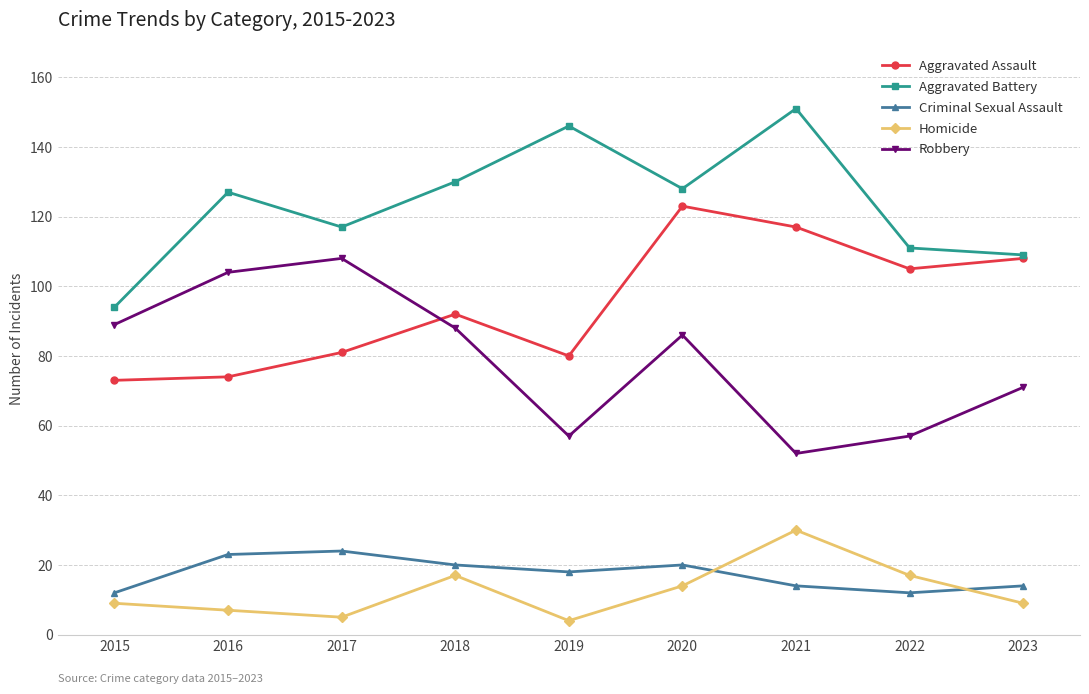

What is the value of the Criminal Sexual Assault point at the 2nd from the left?

23